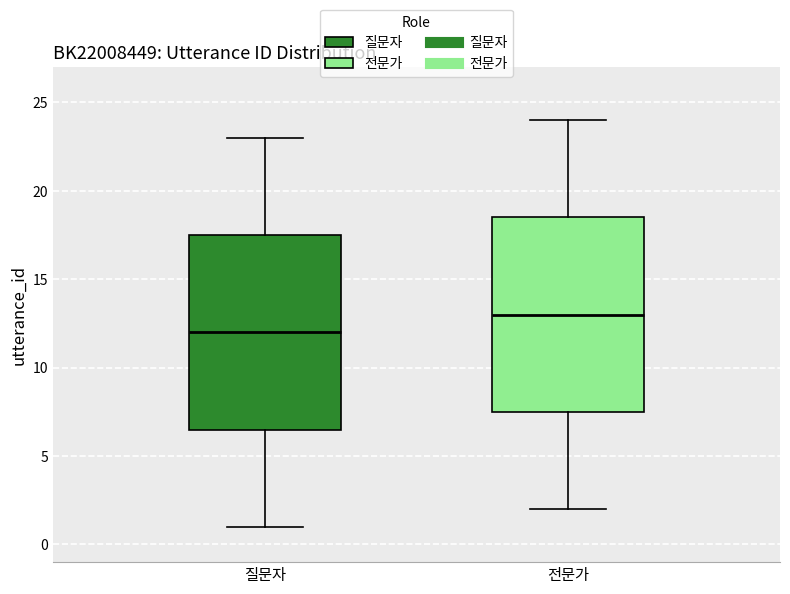

Reading left to right, read every box against the y-axis: the position of its median line, the range the box covers, and the ends of its whiskers. The values are not printed on the chart, so give them approximately, as read against the axis.

질문자: median 12.0, box 6.5 to 17.5, whiskers 1.0 to 23.0
전문가: median 13.0, box 7.5 to 18.5, whiskers 2.0 to 24.0